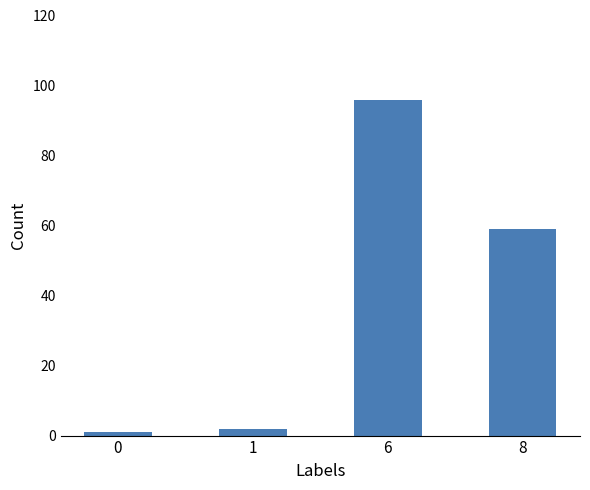

The value at 0 is 1. True or false?

True